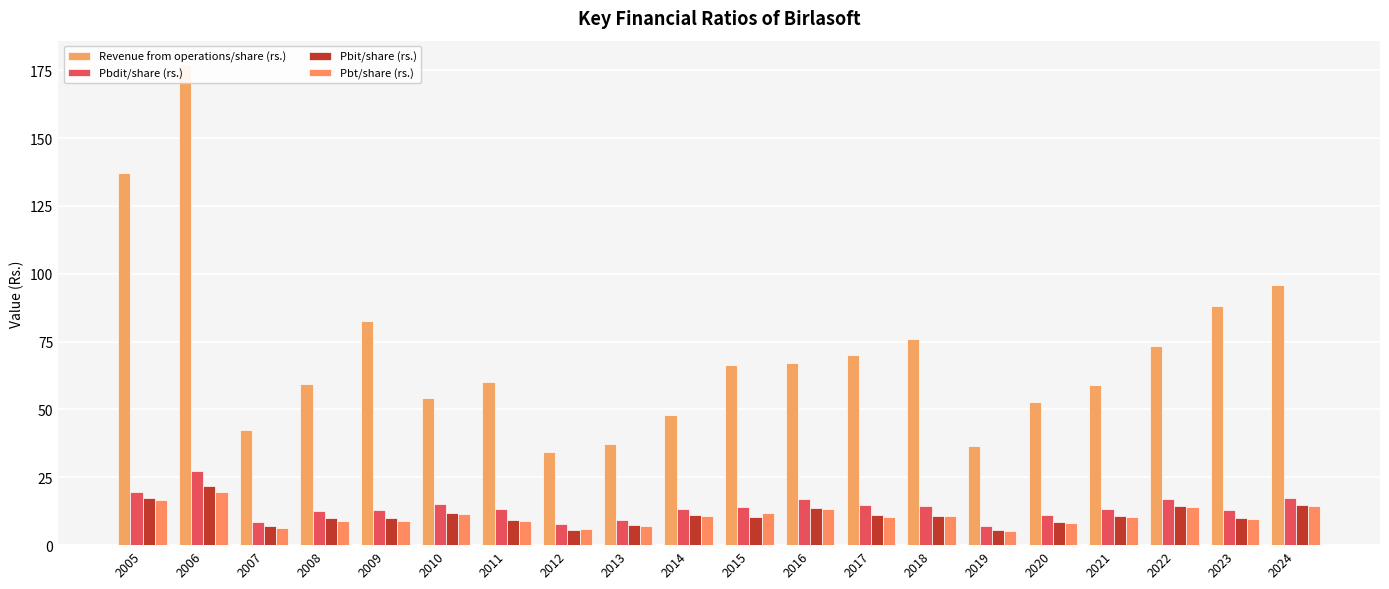

What are all the series names shown in the legend?

Revenue from operations/share (rs.), Pbdit/share (rs.), Pbit/share (rs.), Pbt/share (rs.)